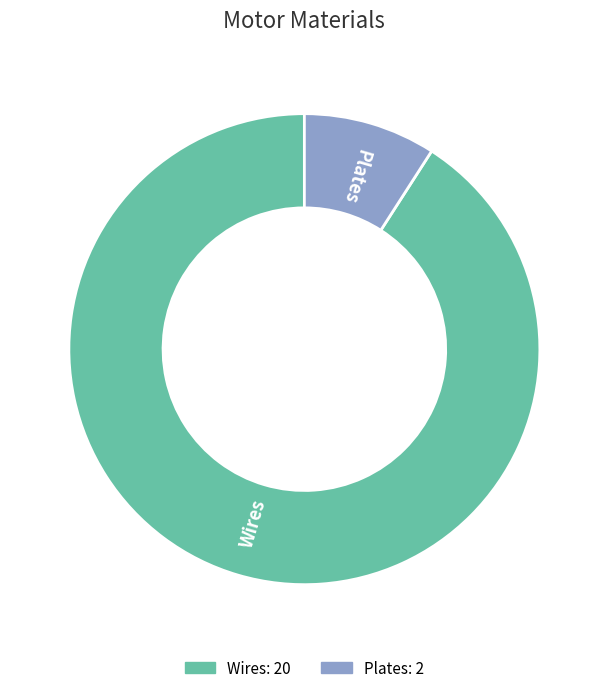

To the nearest percent, what is the difference between the largest and smallest slice percentages?

82%